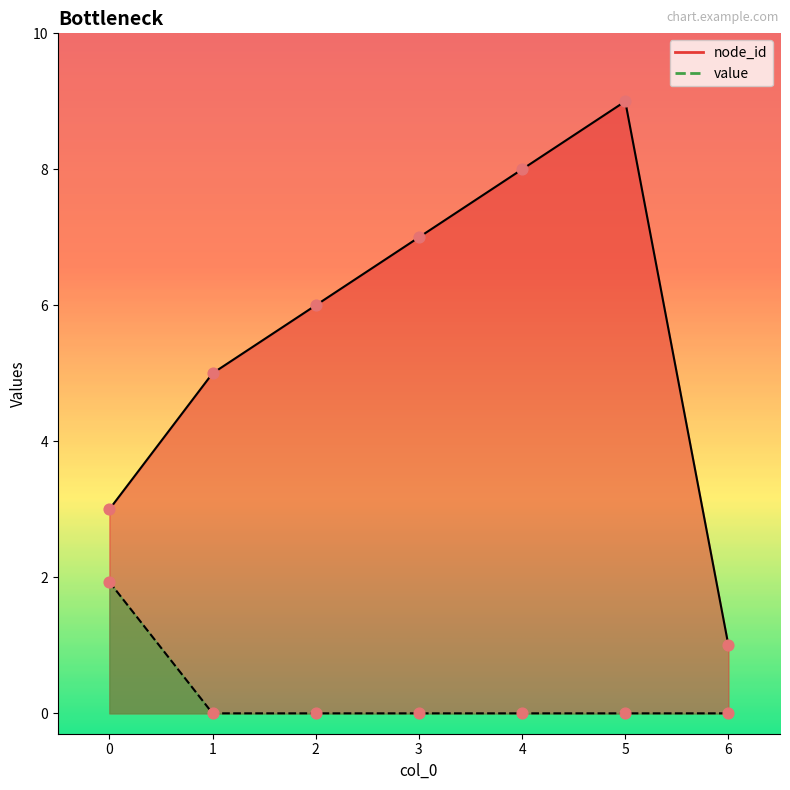

Which series reaches the minimum Y coordinate?

value